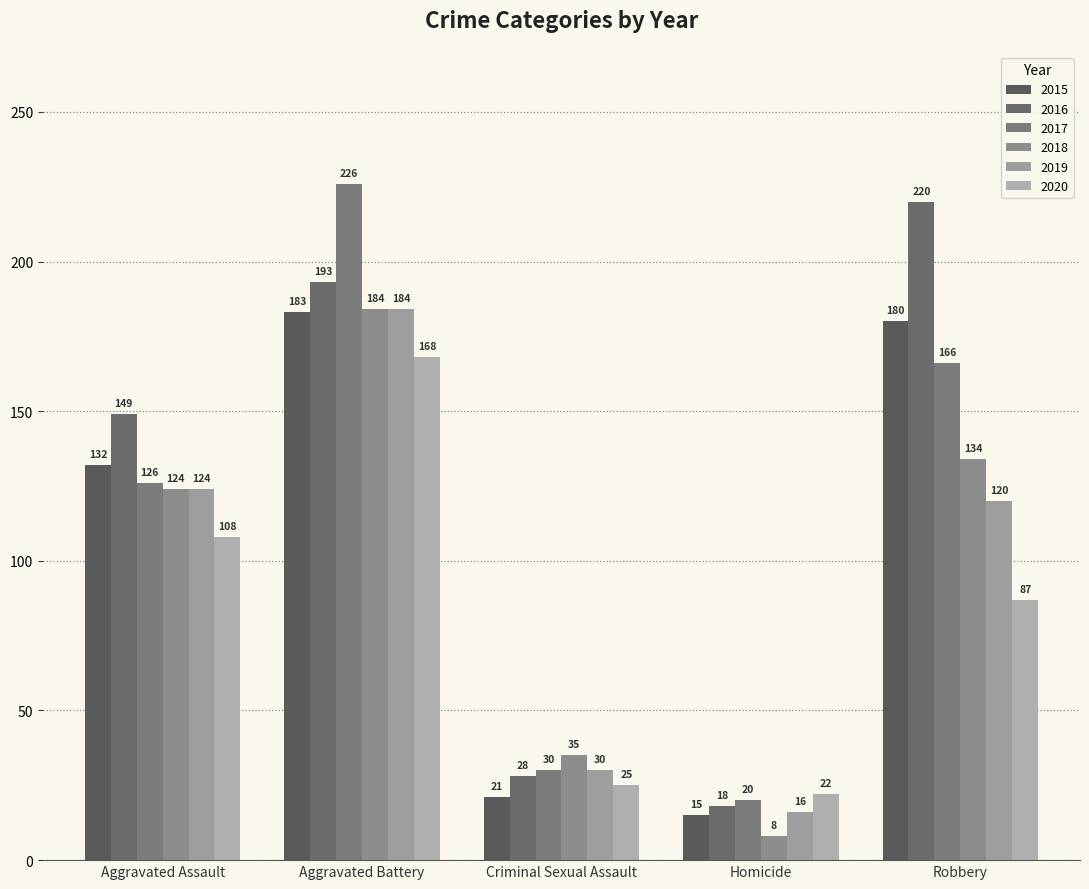

Which label corresponds to the smallest value in the chart?

Homicide